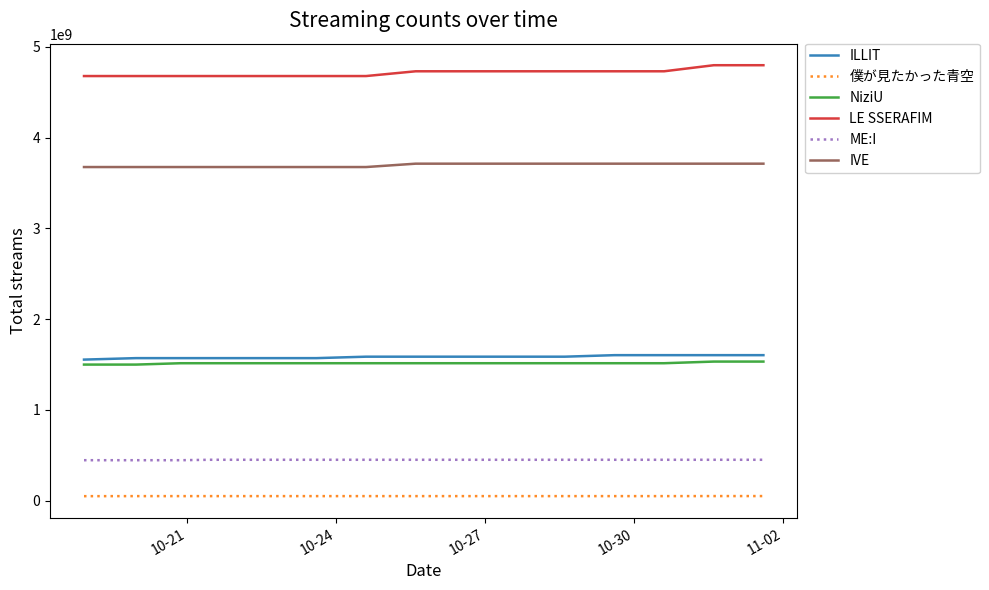

True or false: IVE and ME:I intersect in this chart.

False